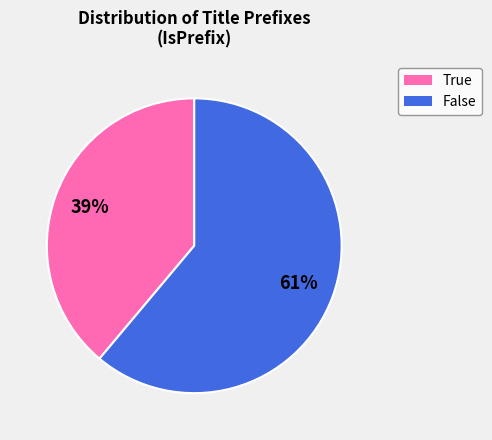

How many segments does this pie chart have?

2